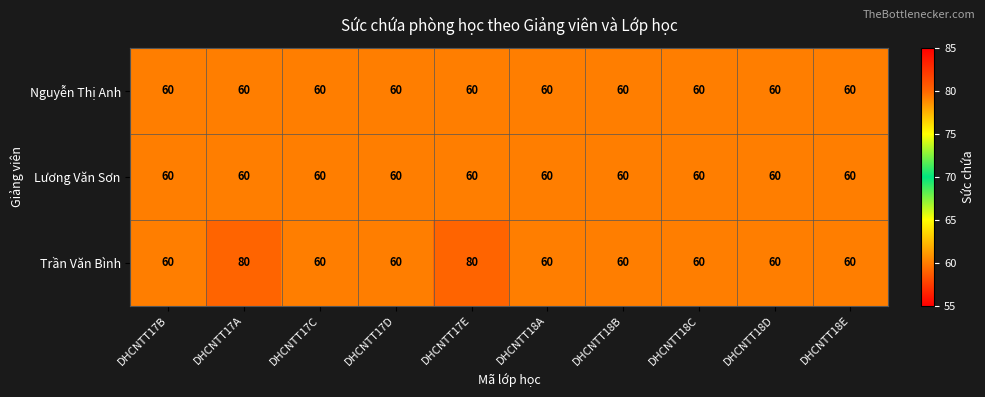

Reading right to left, extract all data points from this chart.

Nguyễn Thị Anh: 60	60	60	60	60	60	60	60	60	60
Lương Văn Sơn: 60	60	60	60	60	60	60	60	60	60
Trần Văn Bình: 60	60	60	60	60	80	60	60	80	60